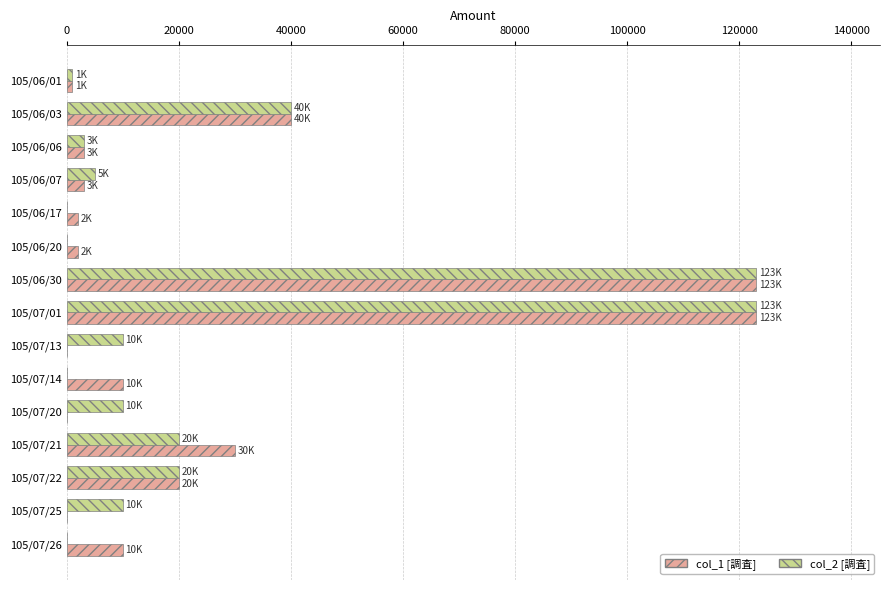

How many categories are shown in the chart?

15